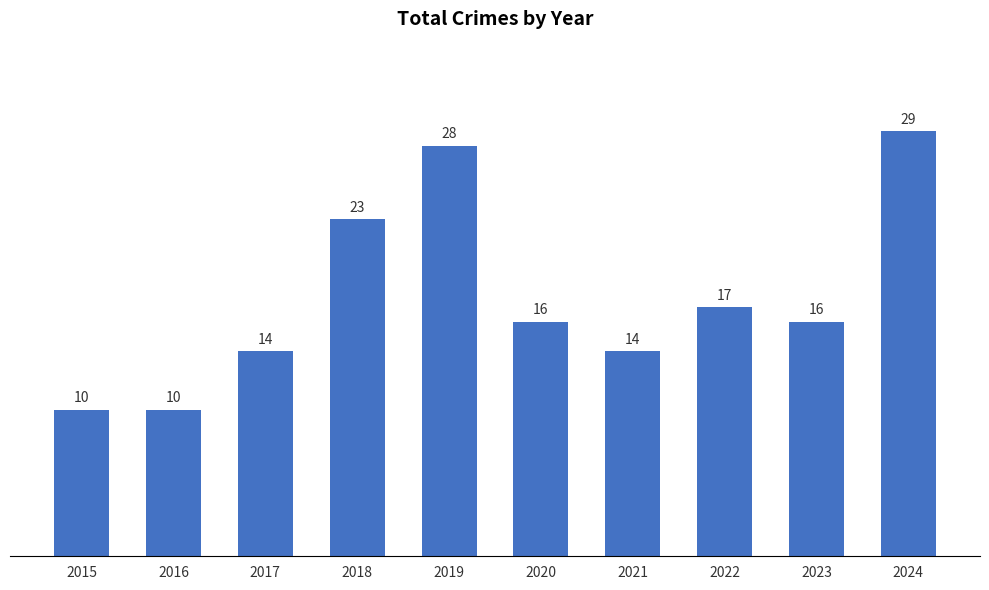

What is the difference between the values at 2024 and 2018?

6